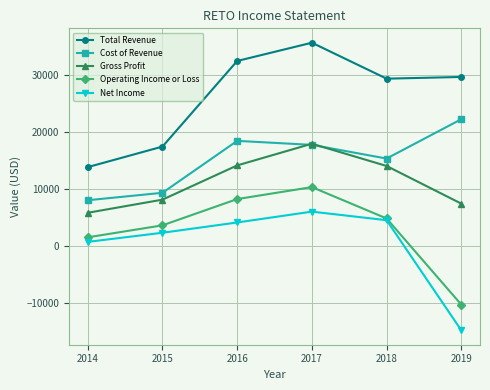

At 2016, list the series in order from smallest to largest.

Net Income, Operating Income or Loss, Gross Profit, Cost of Revenue, Total Revenue